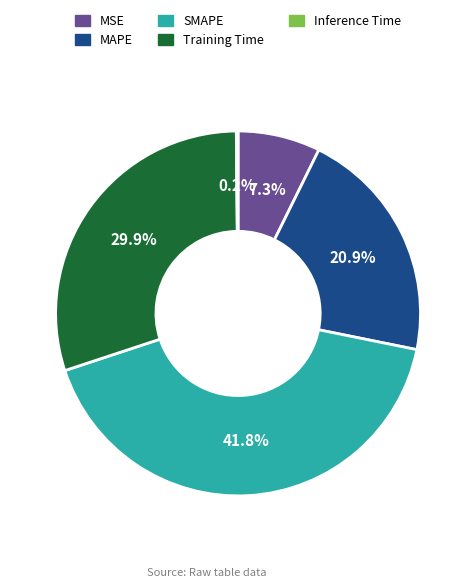

Which slice is the largest?

SMAPE